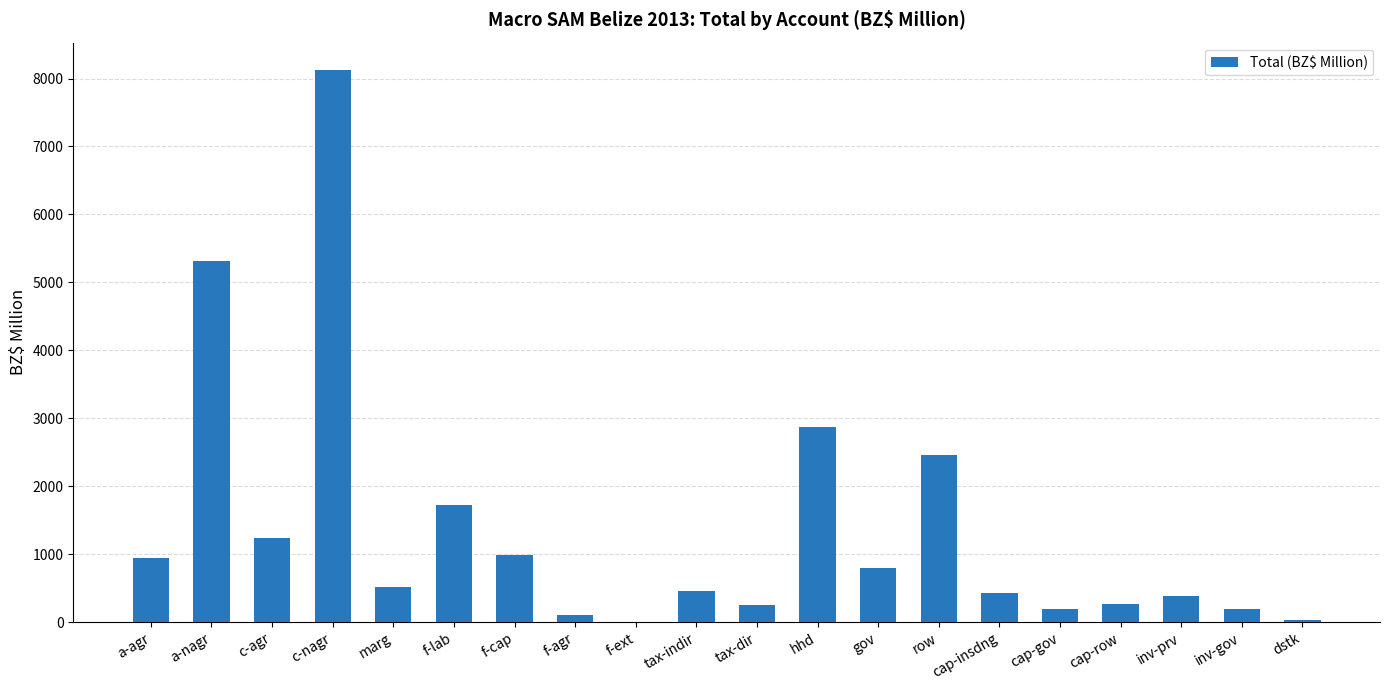

What is the maximum value shown in the chart?

8122.0